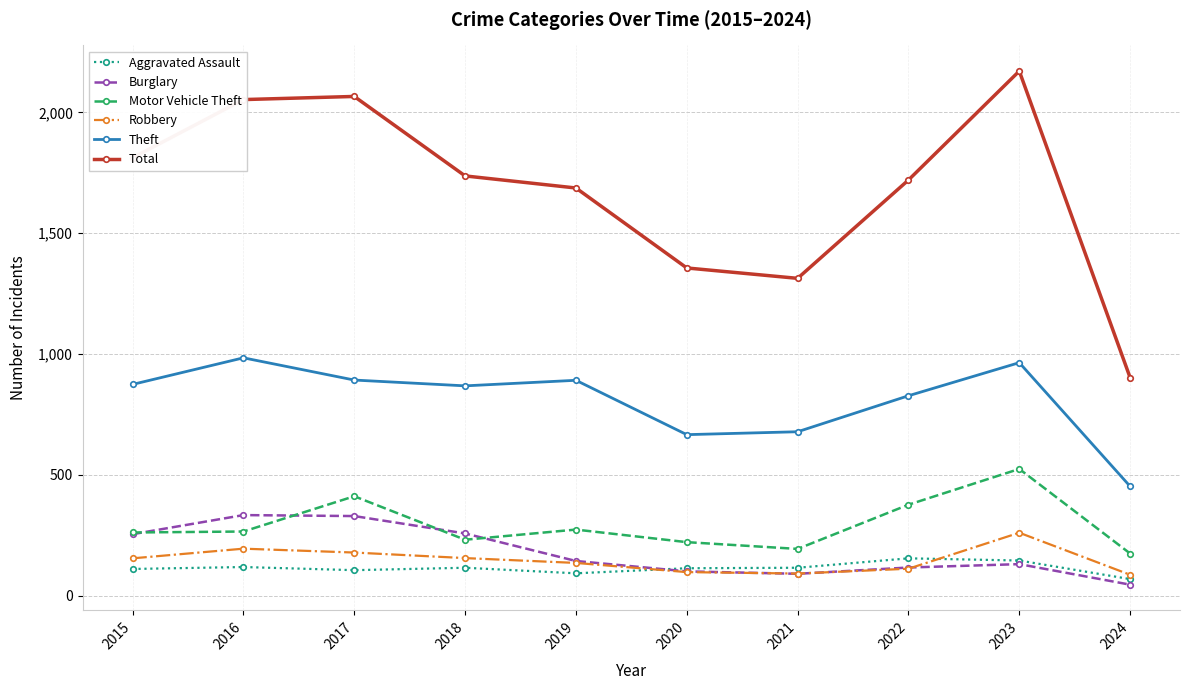

True or false: Burglary has more than 0 points higher than both neighbors.

True